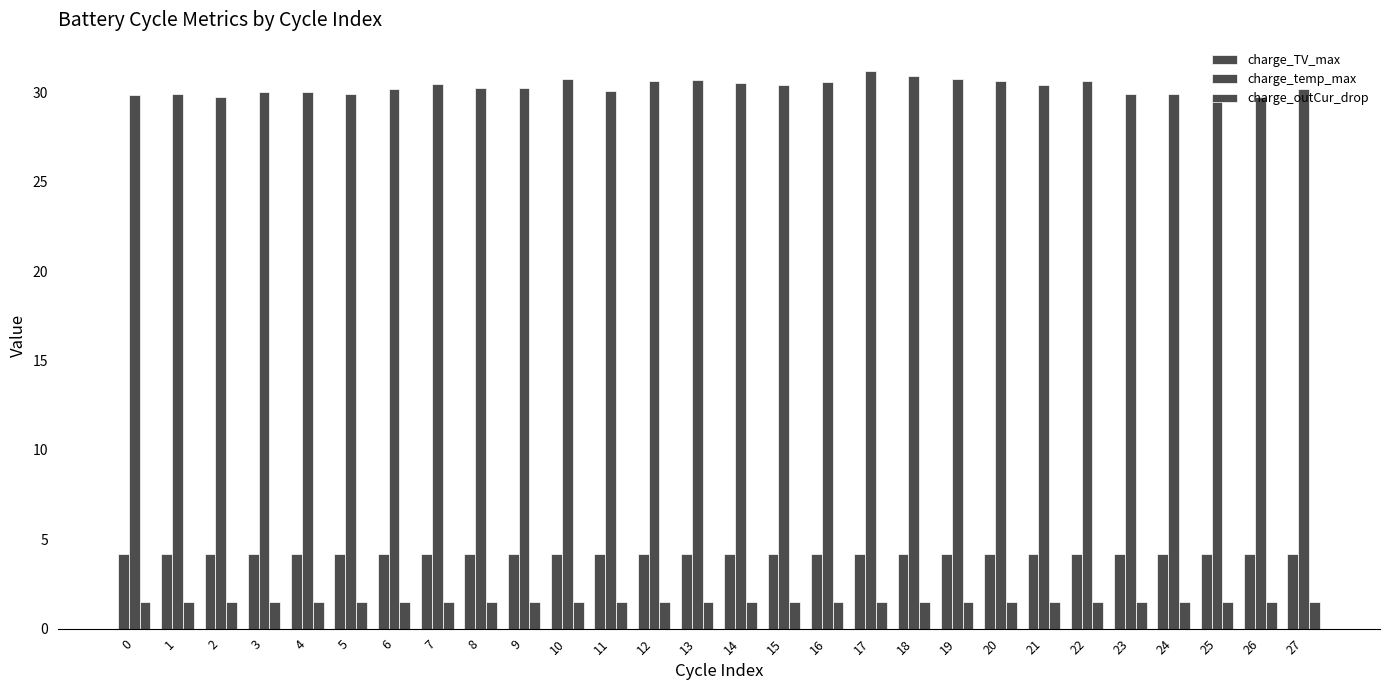

How many bars are there in each group?

3